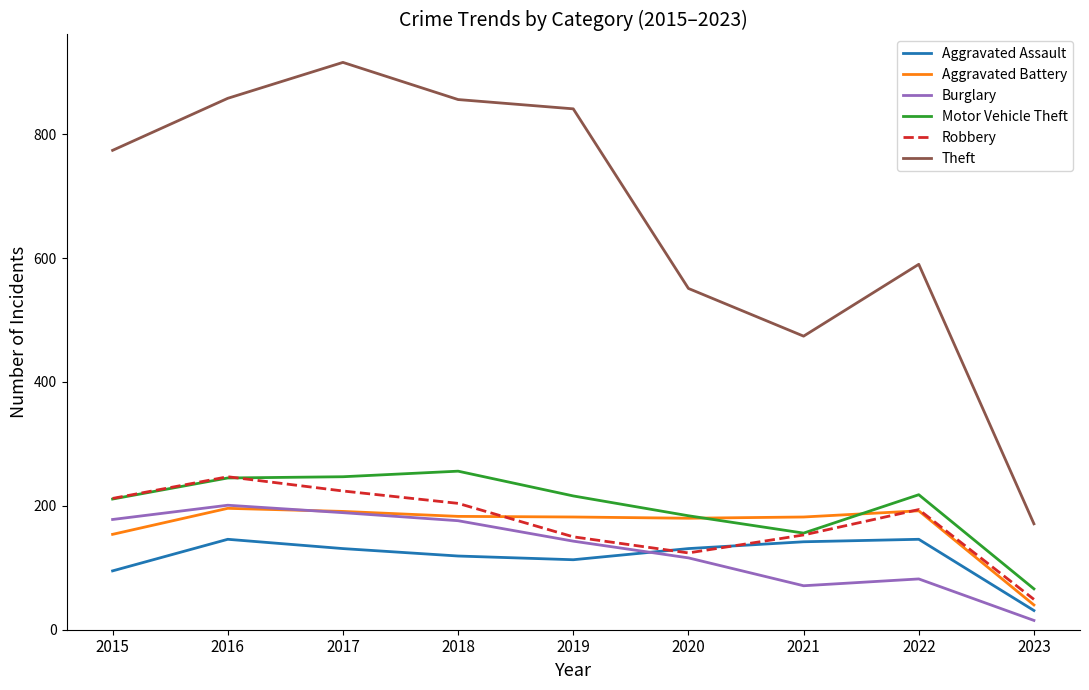

Is the value of Robbery at 2020 greater than the value of Theft at 2015?

No